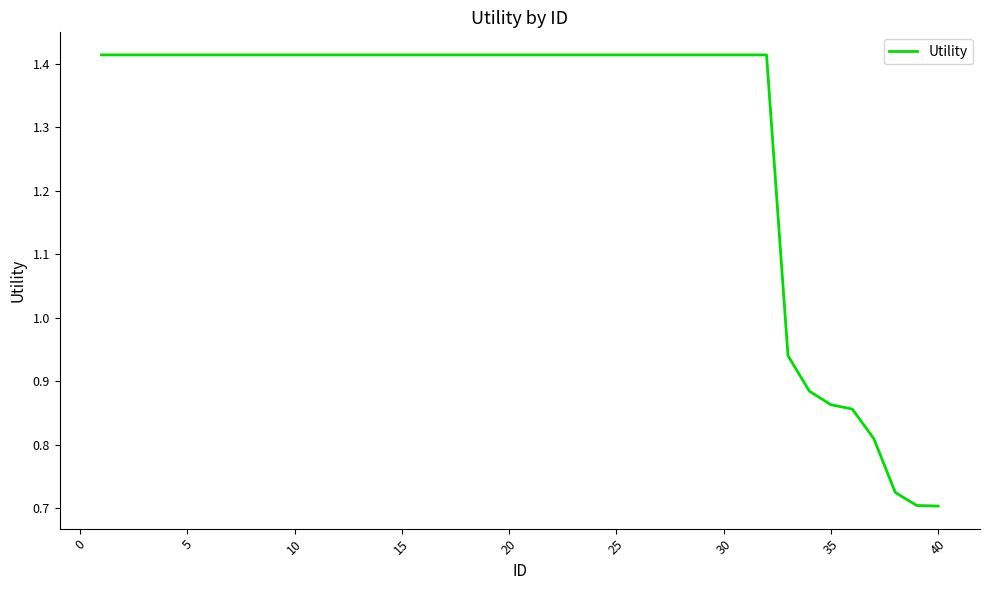

Reading left to right, list all the values displayed in this chart.

1.4	1.4	1.4	1.4	1.4	1.4	1.4	1.4	1.4	1.4	1.4	1.4	1.4	1.4	1.4	1.4	1.4	1.4	1.4	1.4	1.4	1.4	1.4	1.4	1.4	1.4	1.4	1.4	1.4	1.4	1.4	1.4	0.9	0.9	0.9	0.9	0.8	0.7	0.7	0.7